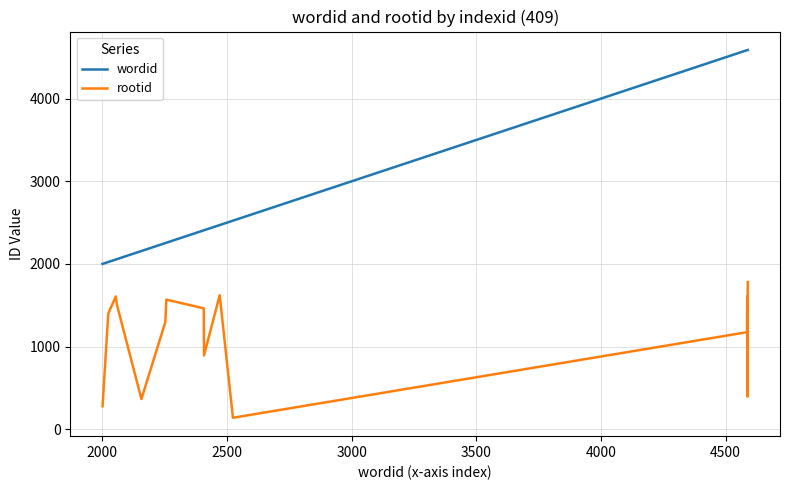

Which series has the widest spread of values?

wordid